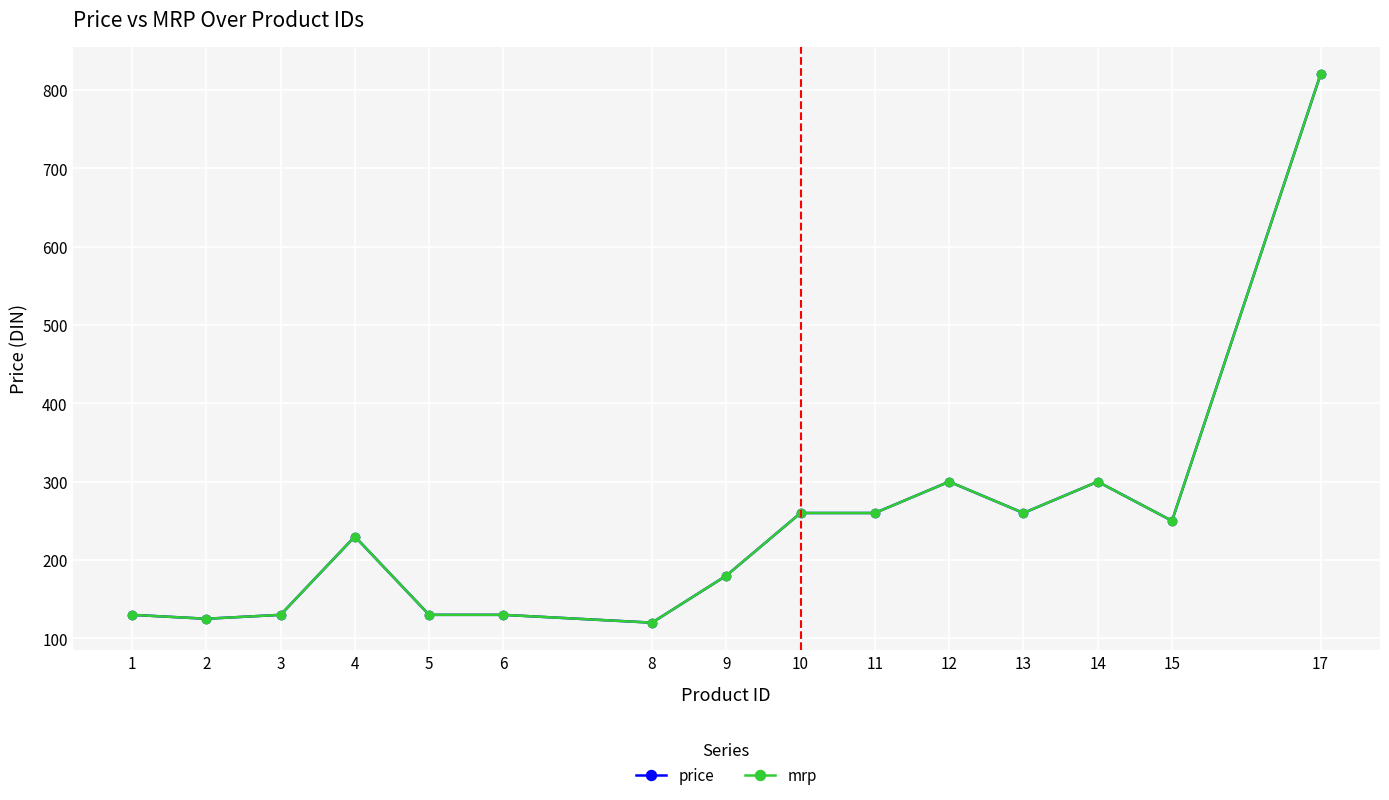

Reading left to right, extract all data points from this chart.

price: 1=130.0	2=125.0	3=130.0	4=230.0	5=130.0	6=130.0	8=120.0	9=180.0	10=260.0	11=260.0	12=300.0	13=260.0	14=300.0	15=250.0	17=820.0
mrp: 1=130.0	2=125.0	3=130.0	4=230.0	5=130.0	6=130.0	8=120.0	9=180.0	10=260.0	11=260.0	12=300.0	13=260.0	14=300.0	15=250.0	17=820.0